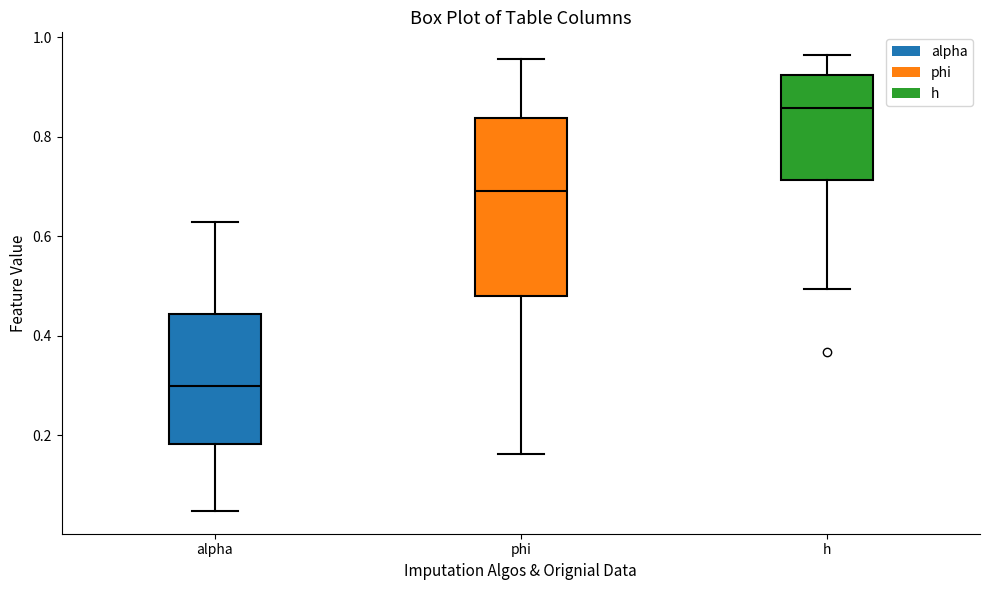

Reading left to right, read every box against the y-axis: the position of its median line, the range the box covers, and the ends of its whiskers. The values are not printed on the chart, so give them approximately, as read against the axis.

alpha: median 0.30, box 0.18 to 0.44, whiskers 0.04 to 0.62
phi: median 0.70, box 0.48 to 0.84, whiskers 0.16 to 0.96
h: median 0.86, box 0.72 to 0.92, whiskers 0.50 to 0.96